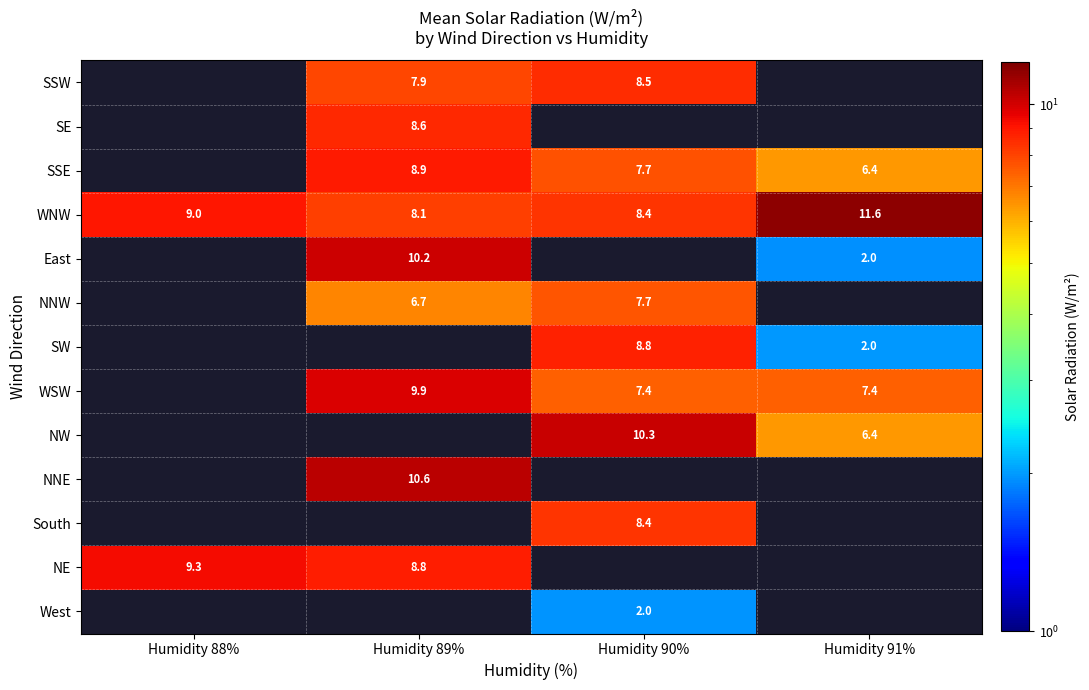

Between Humidity 88% and Humidity 89%, which series saw the biggest shift?

WNW